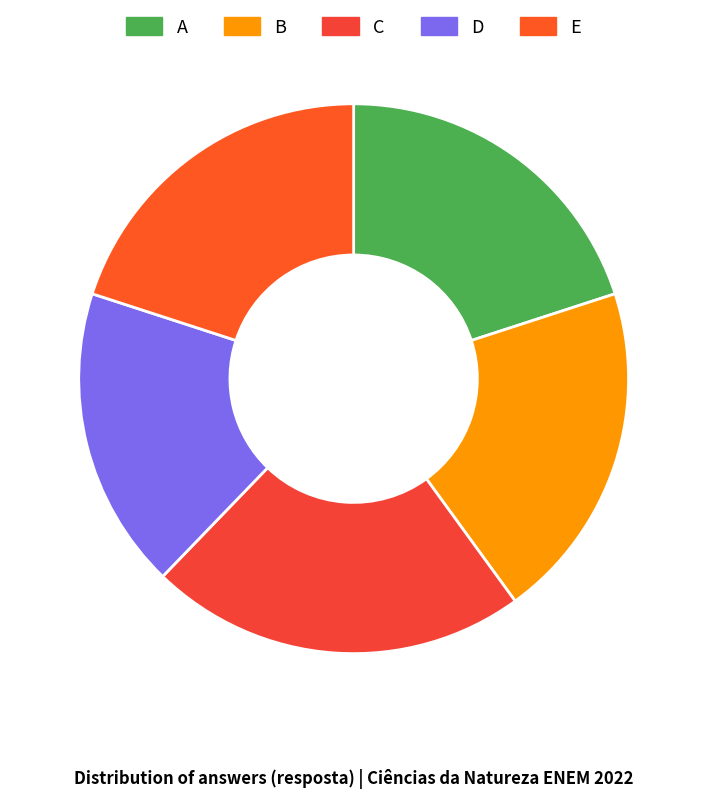

Count the number of slices in the pie.

5